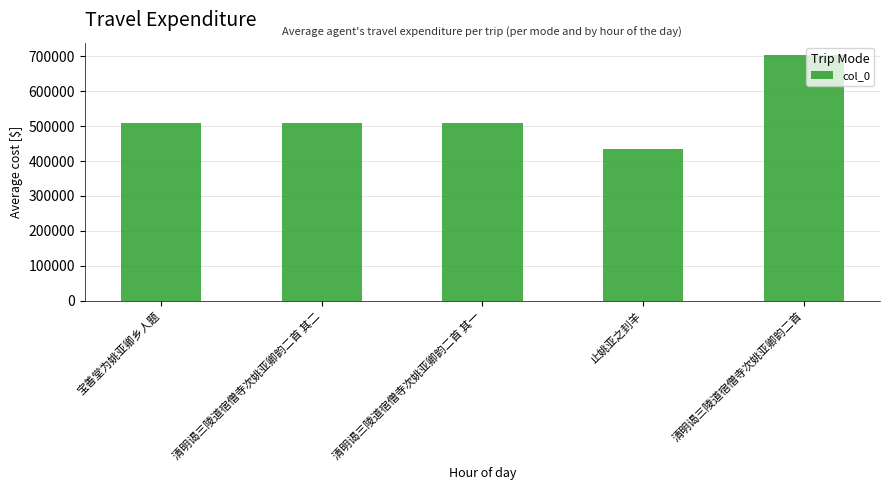

How many series are shown in this chart?

1